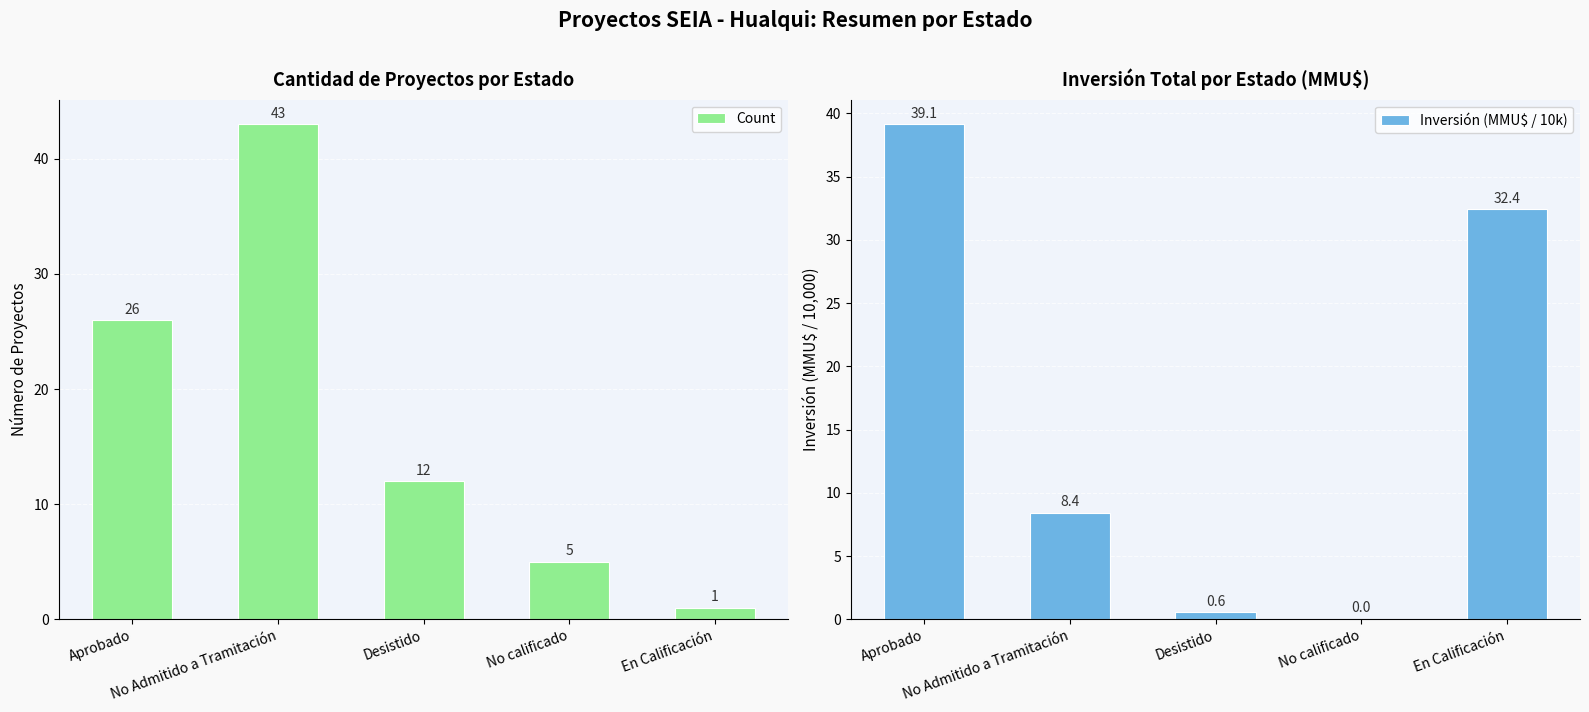

How many bars are there in total?

10